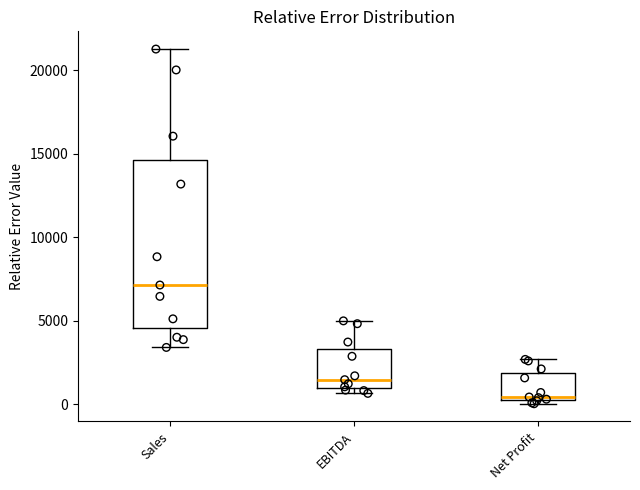

Which box's median line is the lowest?

Net Profit